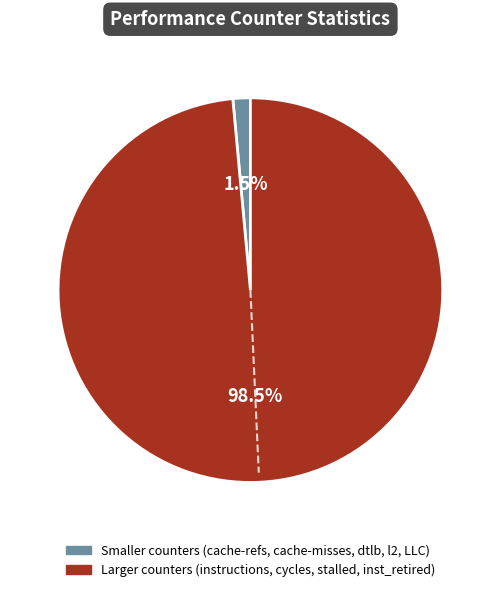

Is there a majority slice in this chart?

Yes